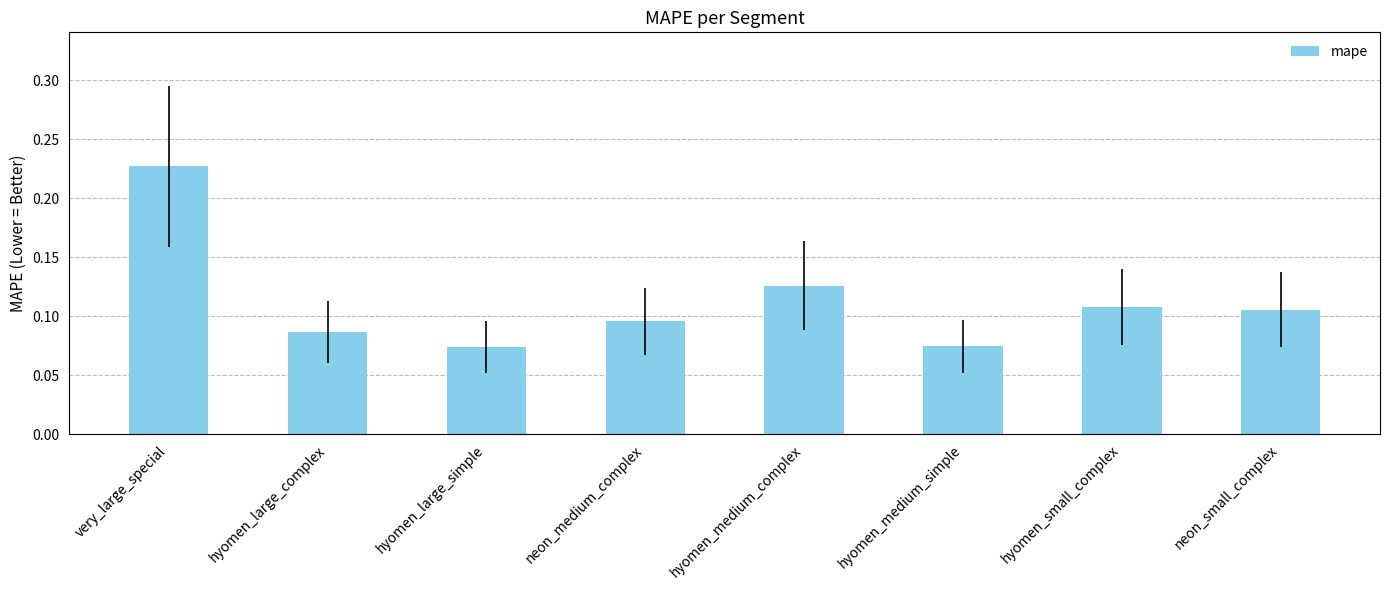

What is the sum of all values?

0.9